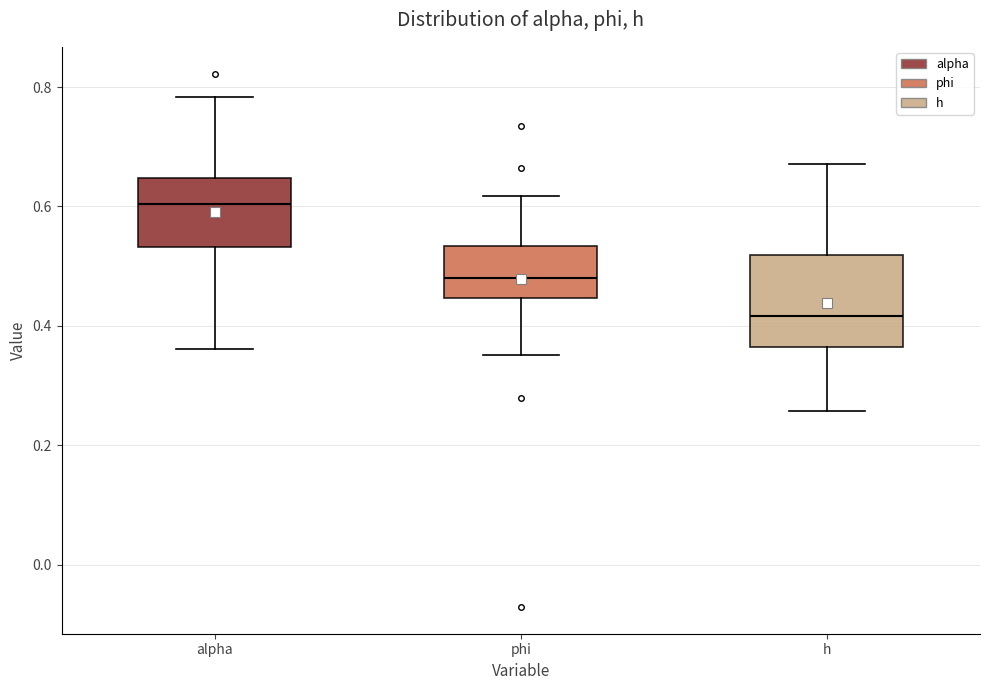

Which box's median line is the lowest?

h